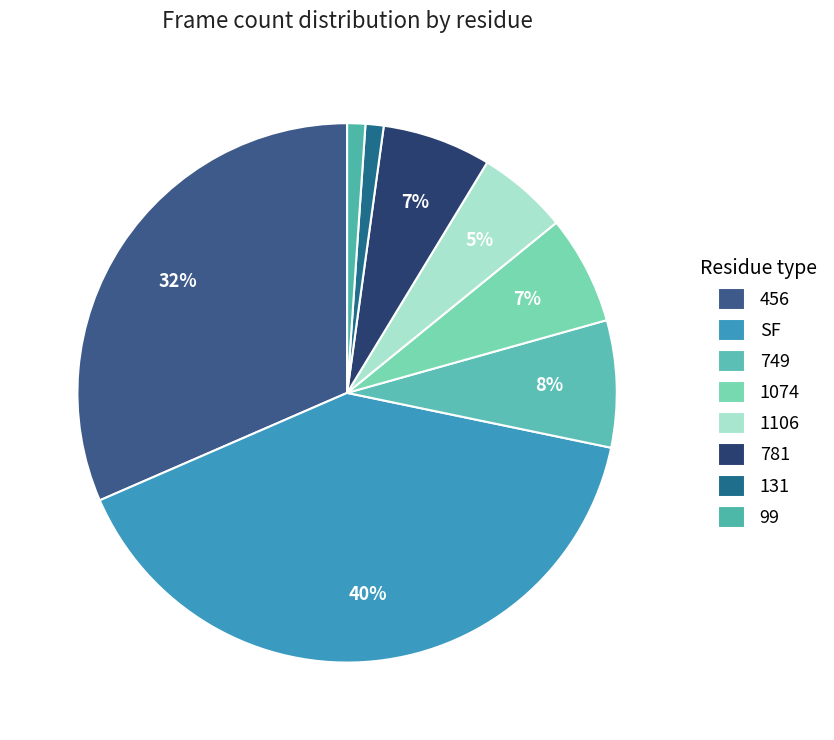

Is 781 the majority of the pie?

No